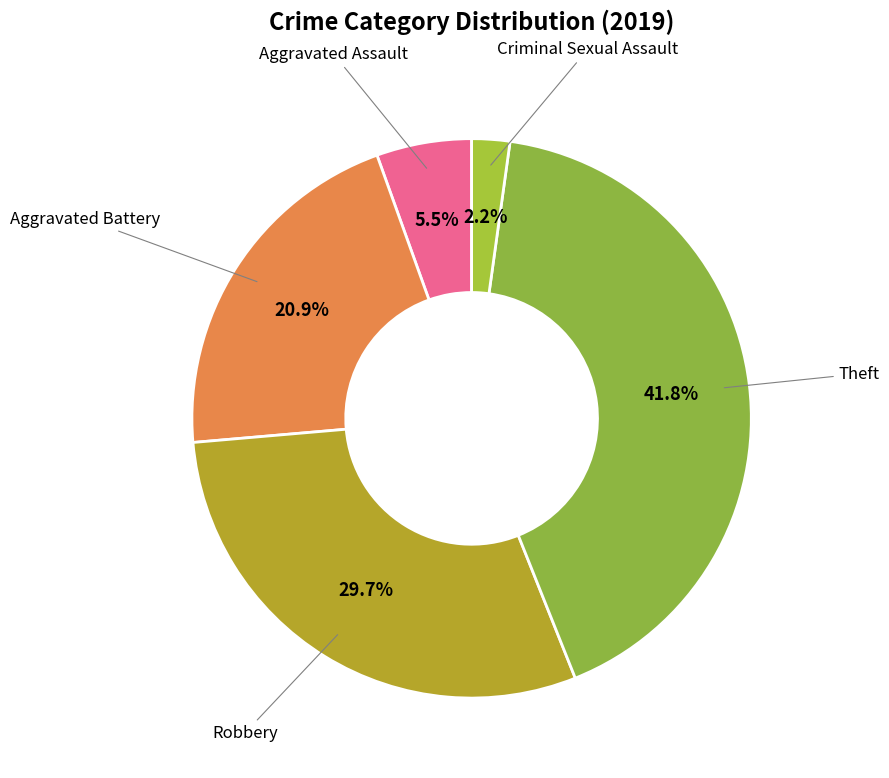

Is there a majority slice in this chart?

No